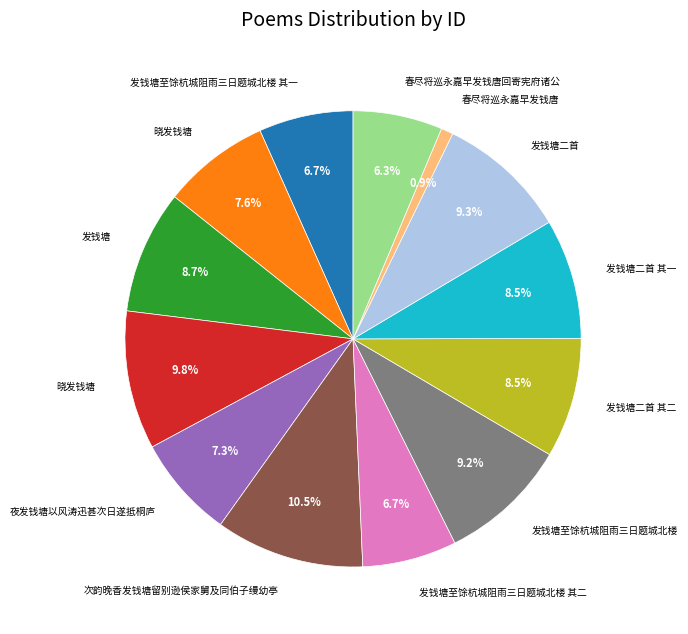

Is there any slice that represents more than half of the pie?

No